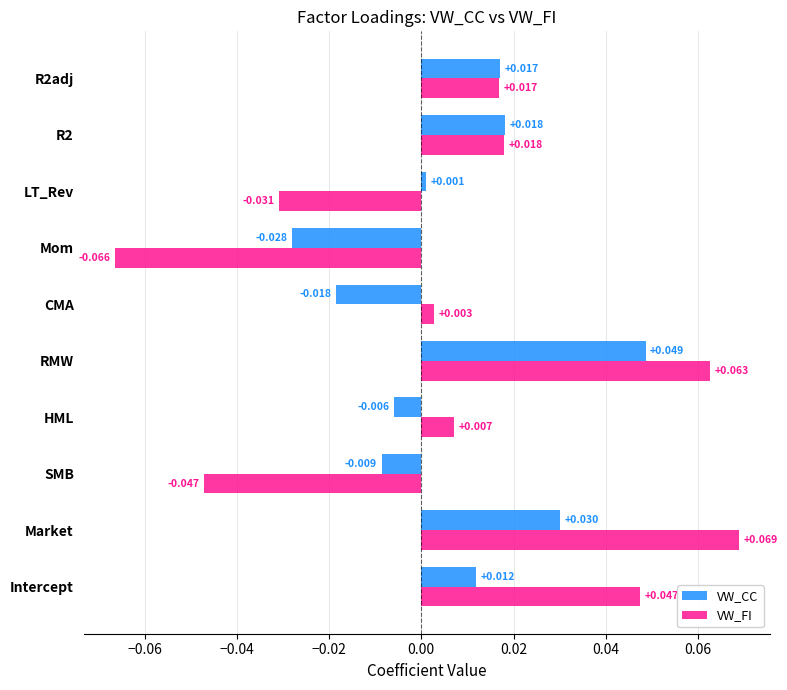

Is the value of VW_CC at SMB greater than the value of VW_FI at R2adj?

No